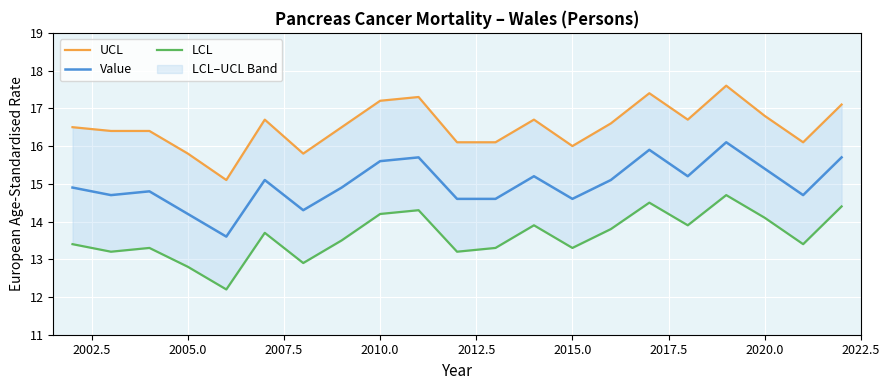

True or false: UCL and LCL intersect in this chart.

False